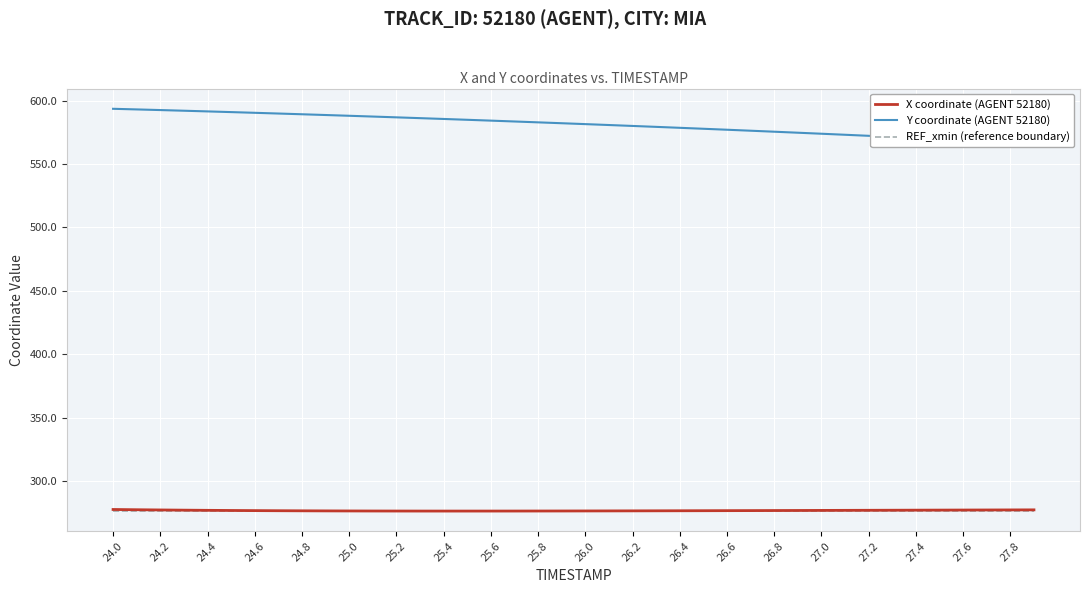

What is the difference between the second highest and minimum values in the Y coordinate (AGENT 52180) series?

26.9